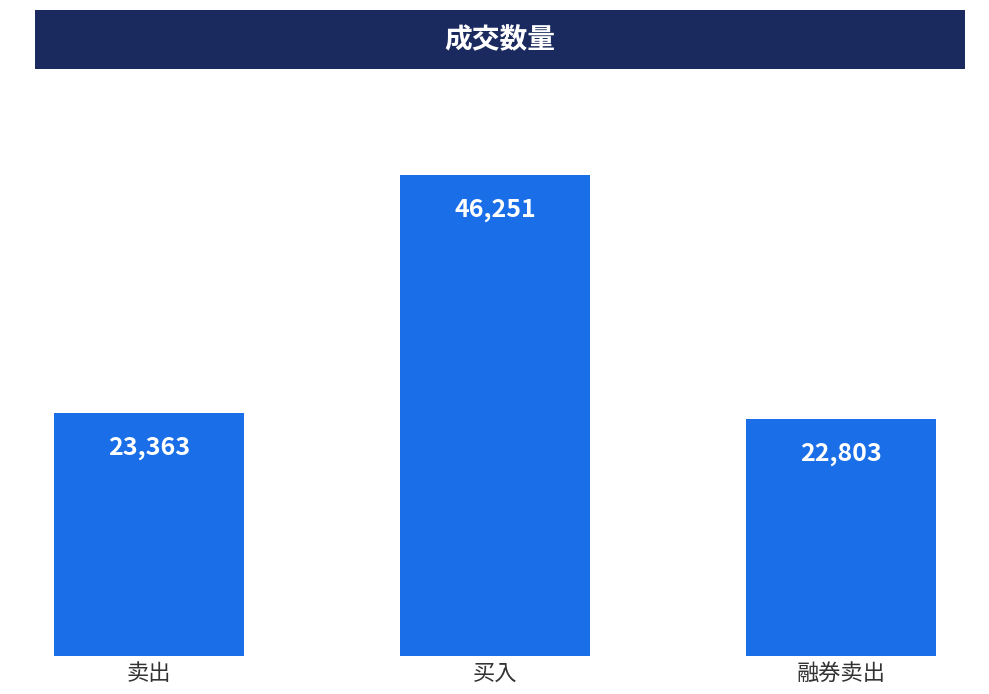

What value does the data have at 买入?

46251